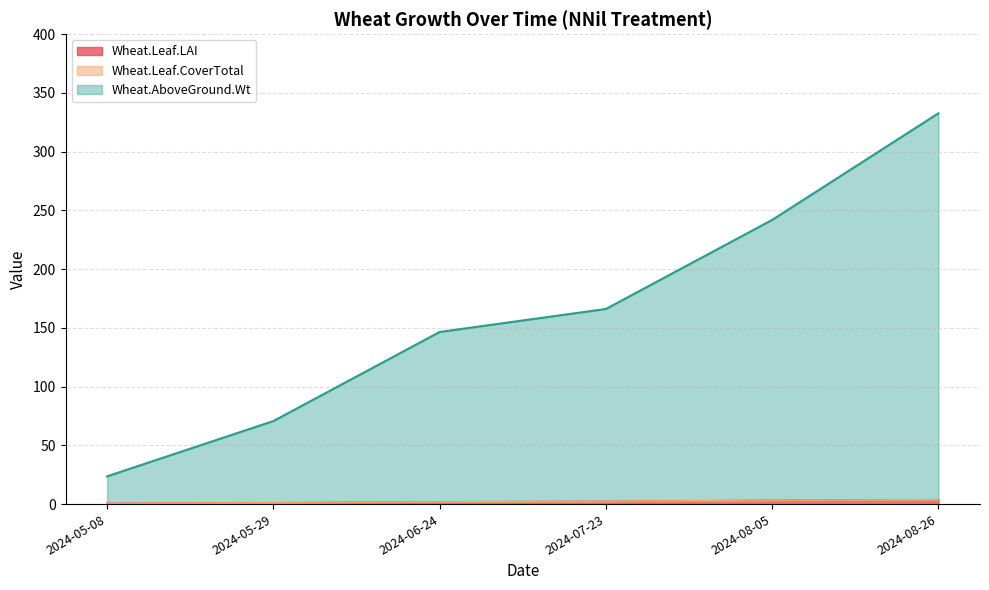

Which series has the largest total across all categories?

Wheat.AboveGround.Wt